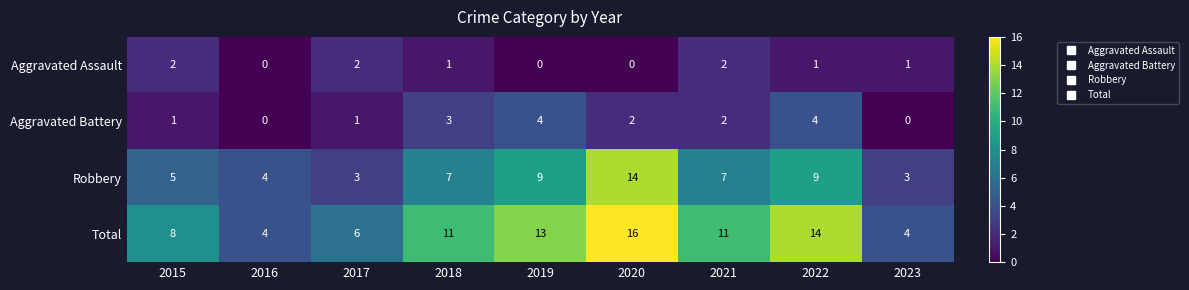

At how many categories does at least one series exceed 9?

5